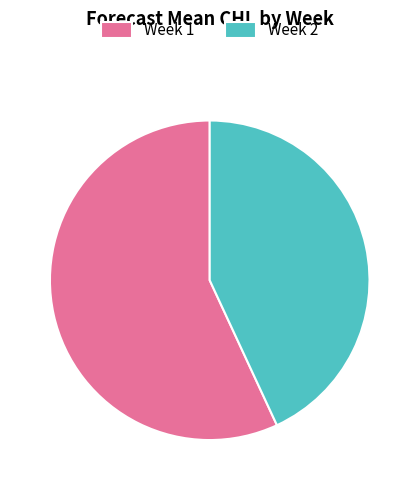

Which slice is the largest?

Week 1